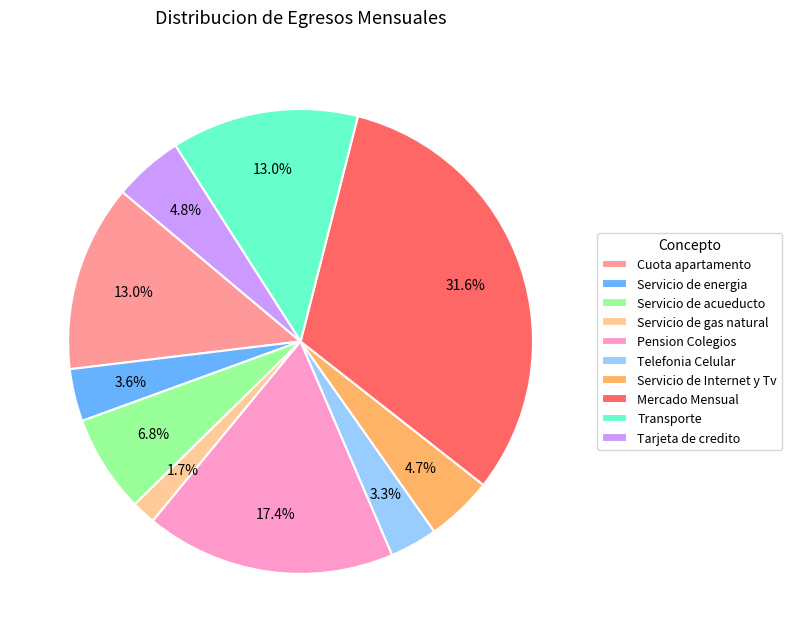

Which slice is the smallest?

Servicio de gas natural